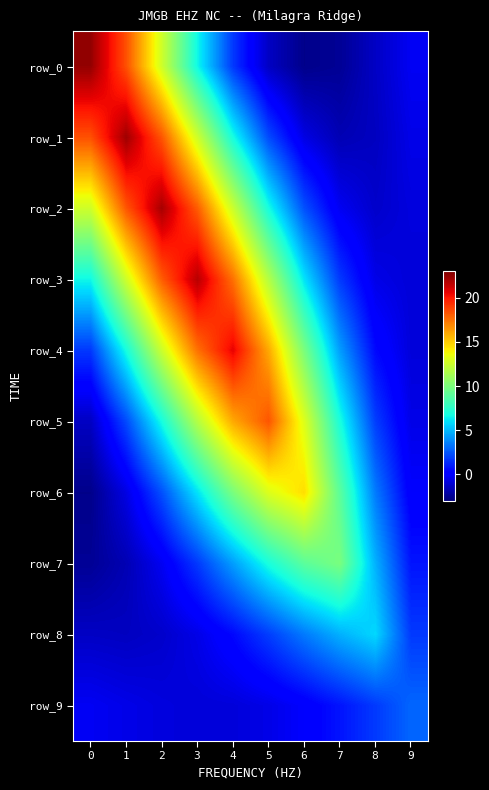

Between 5 and 7, which series saw the biggest shift?

row_4